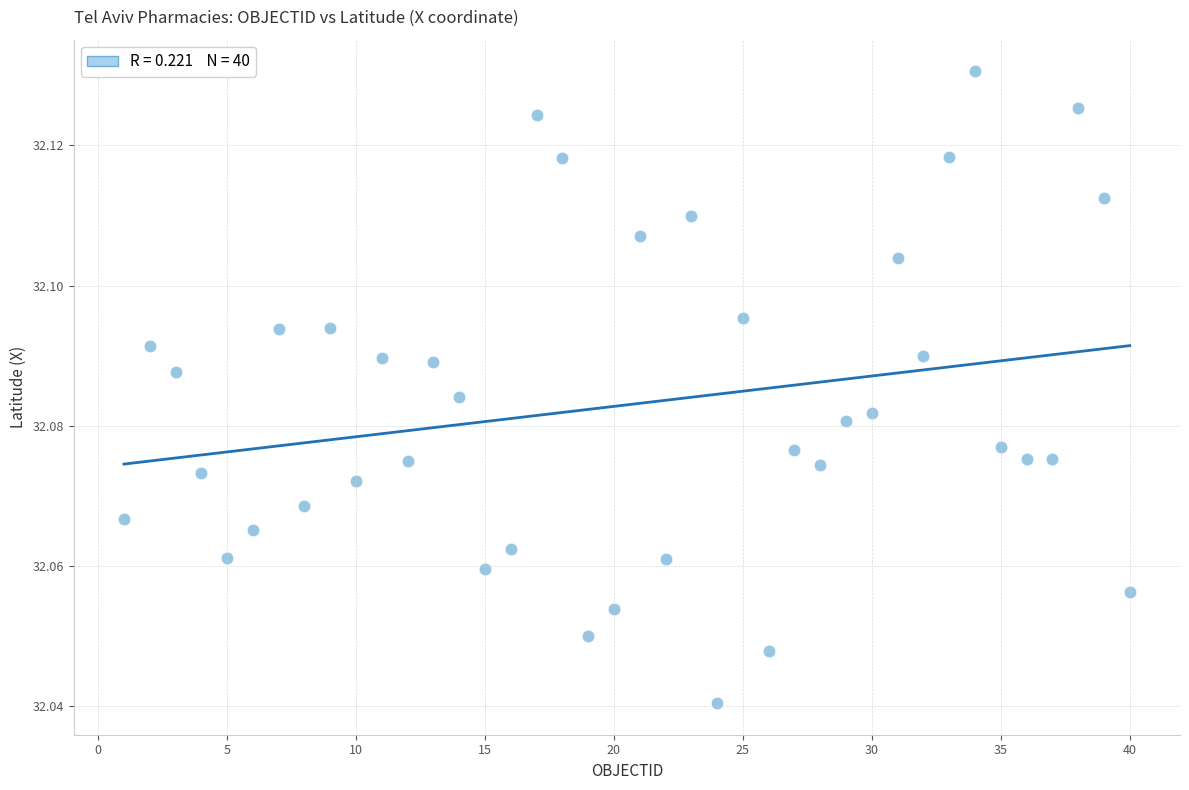

What is the range of X values (max minus min)?

39.0